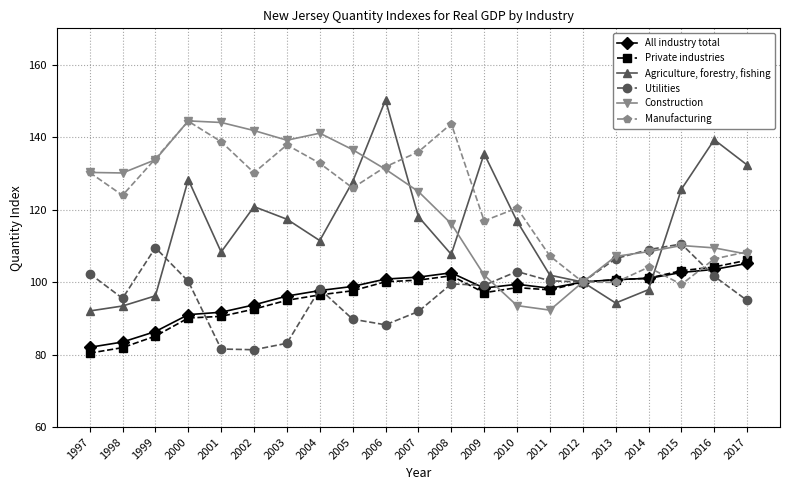

At 2011, list the series in order from largest to smallest.

Manufacturing, Agriculture, forestry, fishing, Utilities, All industry total, Private industries, Construction